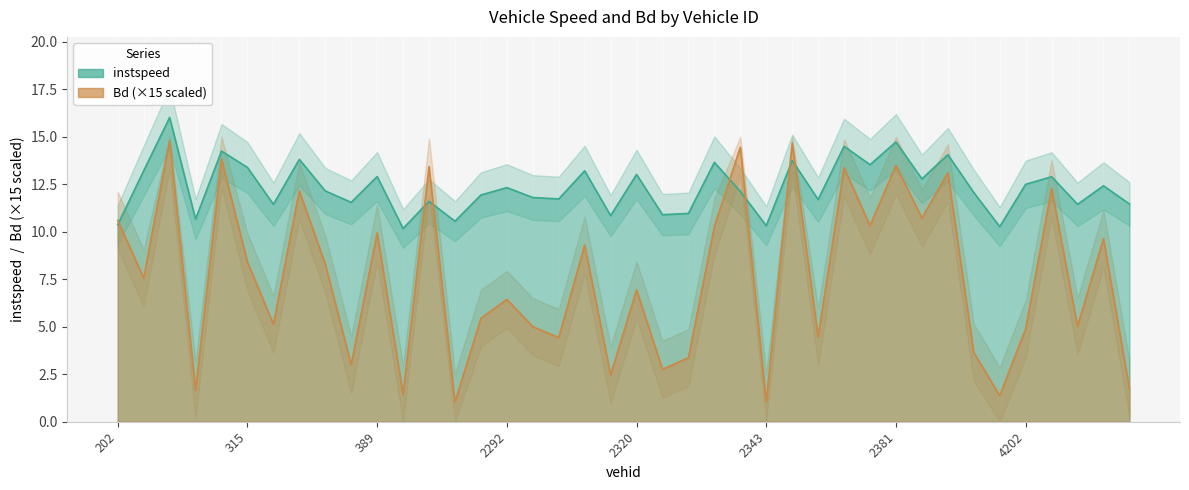

Which label corresponds to the largest value in the chart?

288